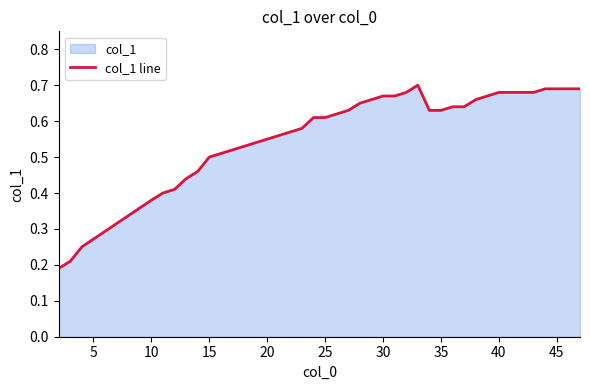

How many points are higher than both their immediate neighbors (excluding endpoints)?

1